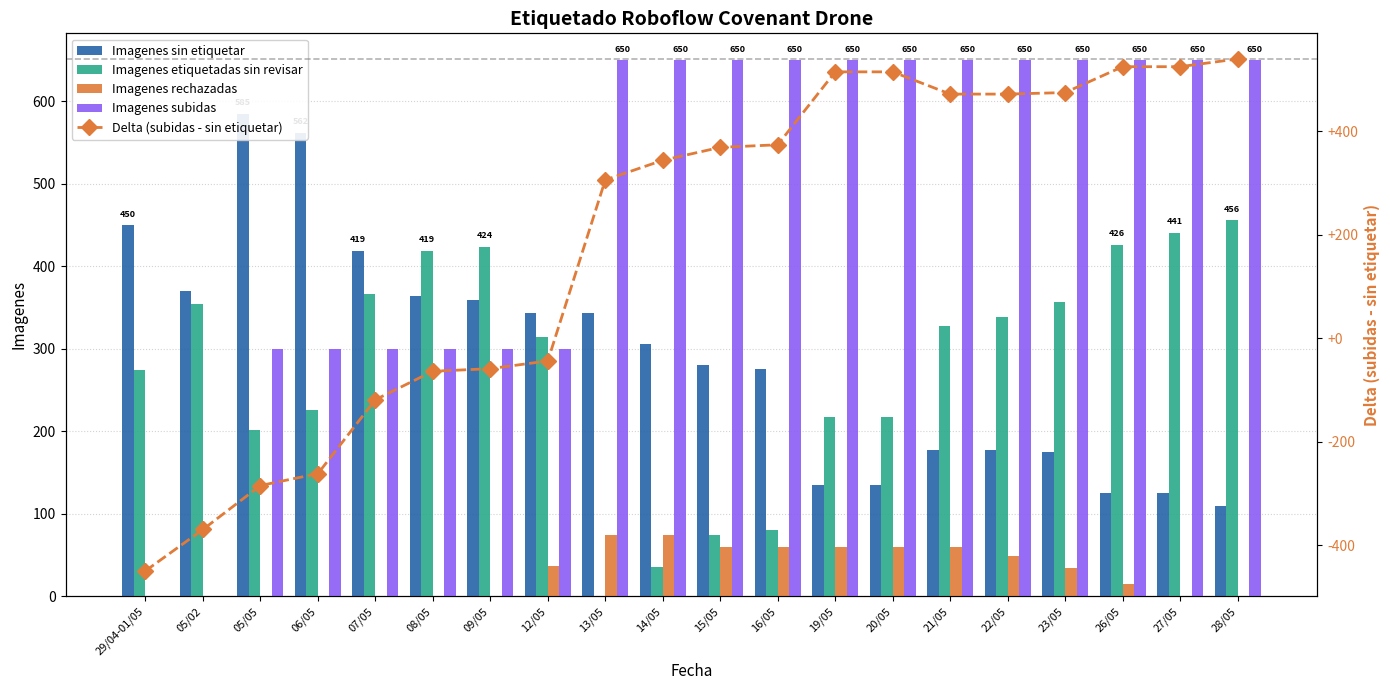

At which category is the sum across all series the highest?

28/05